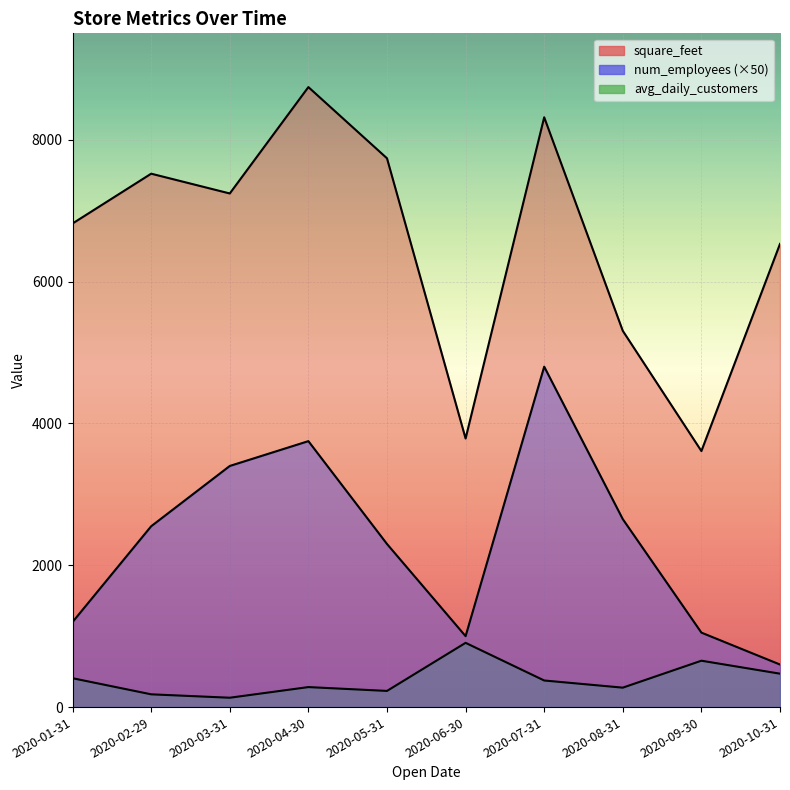

Is it true that square_feet equals 8316 at 2020-07-31?

True